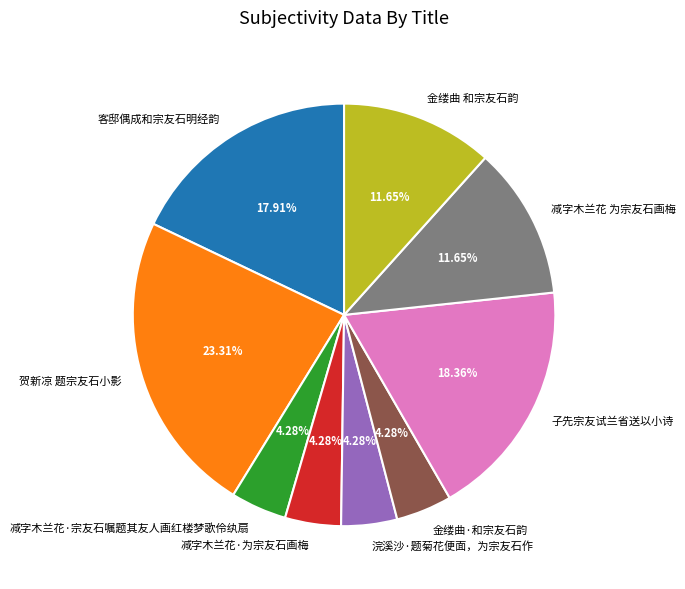

What is the total percentage of 贺新凉 题宗友石小影 and 子先宗友试兰省送以小诗?

41.7%